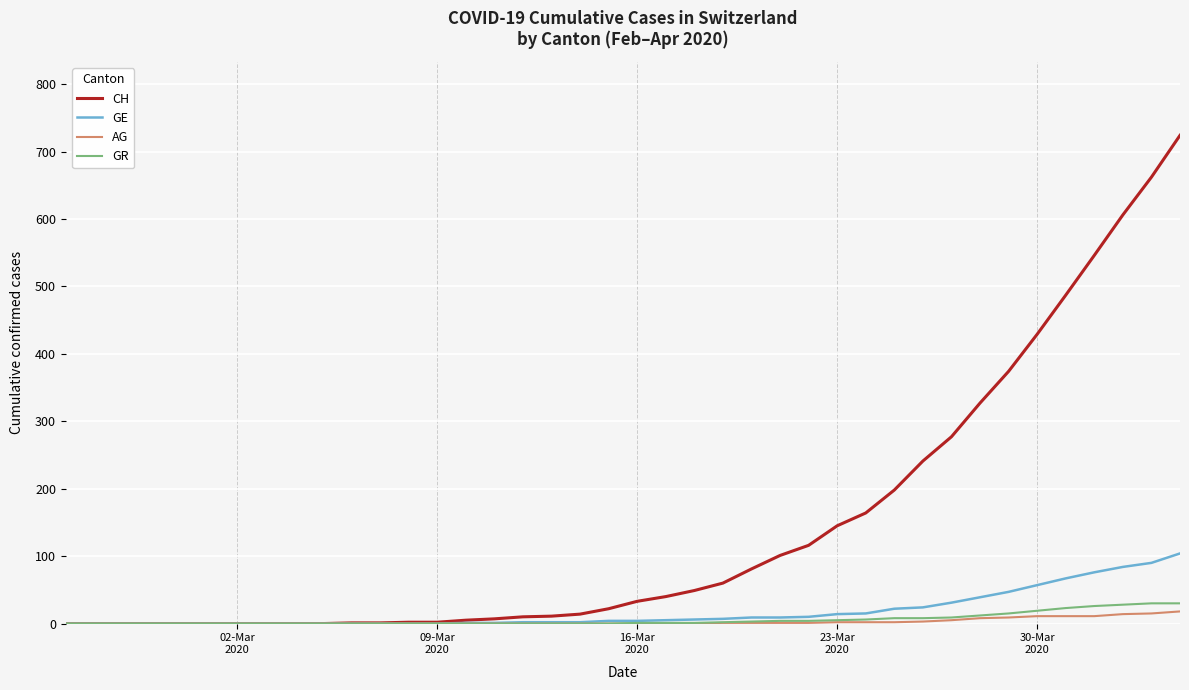

Which series has the largest range (max minus min)?

CH